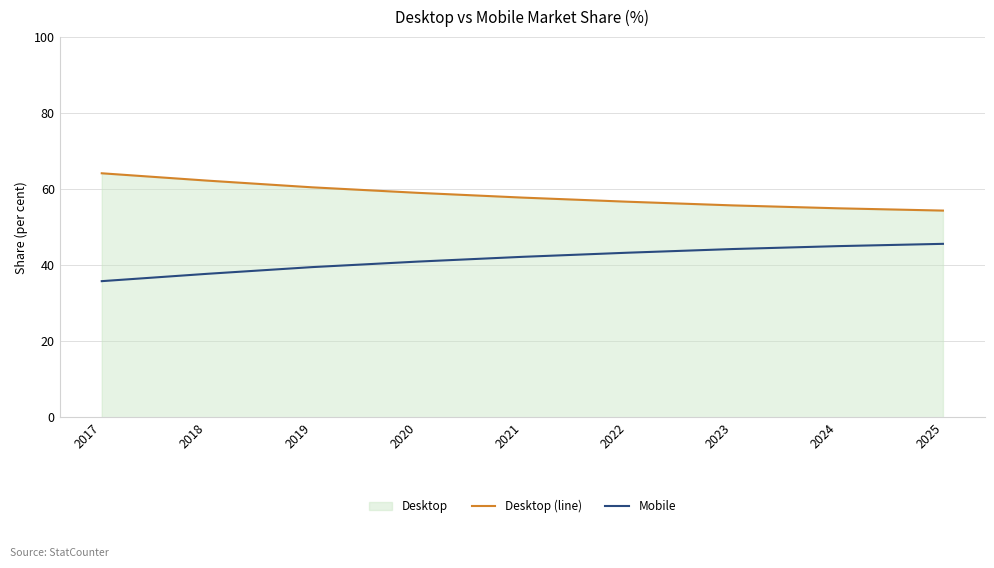

How many data points in Mobile are less than 42?

4